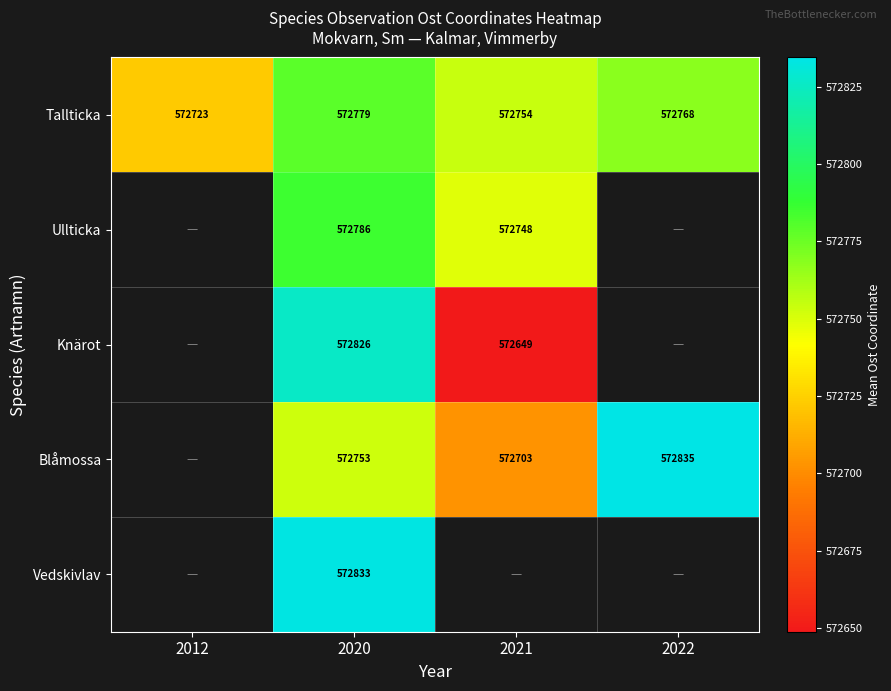

Which category has the lowest value across all series?

2021